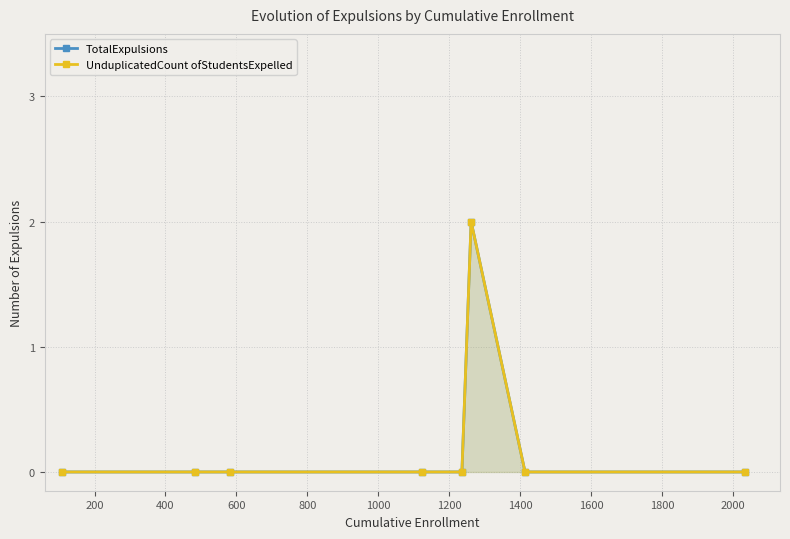

Which series has the largest range (max minus min)?

TotalExpulsions